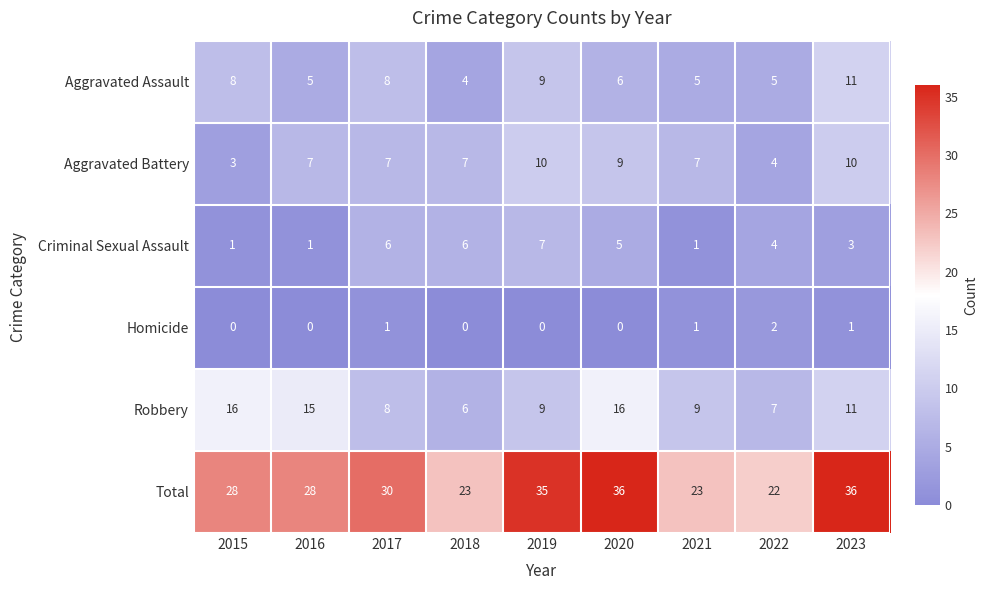

What is the difference between the Aggravated Assault values at 2019 and 2021?

4